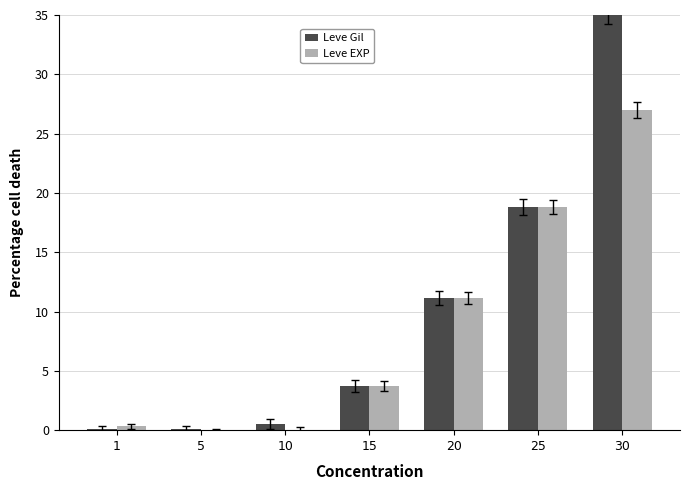

Which series has the widest spread of values?

Leve Gil